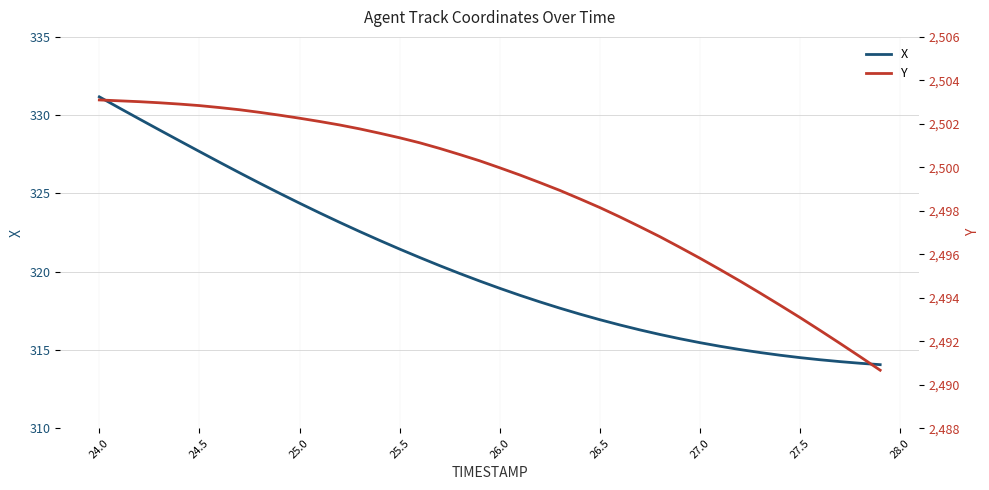

The X series shows 535.7 at 24.5. True or false?

False